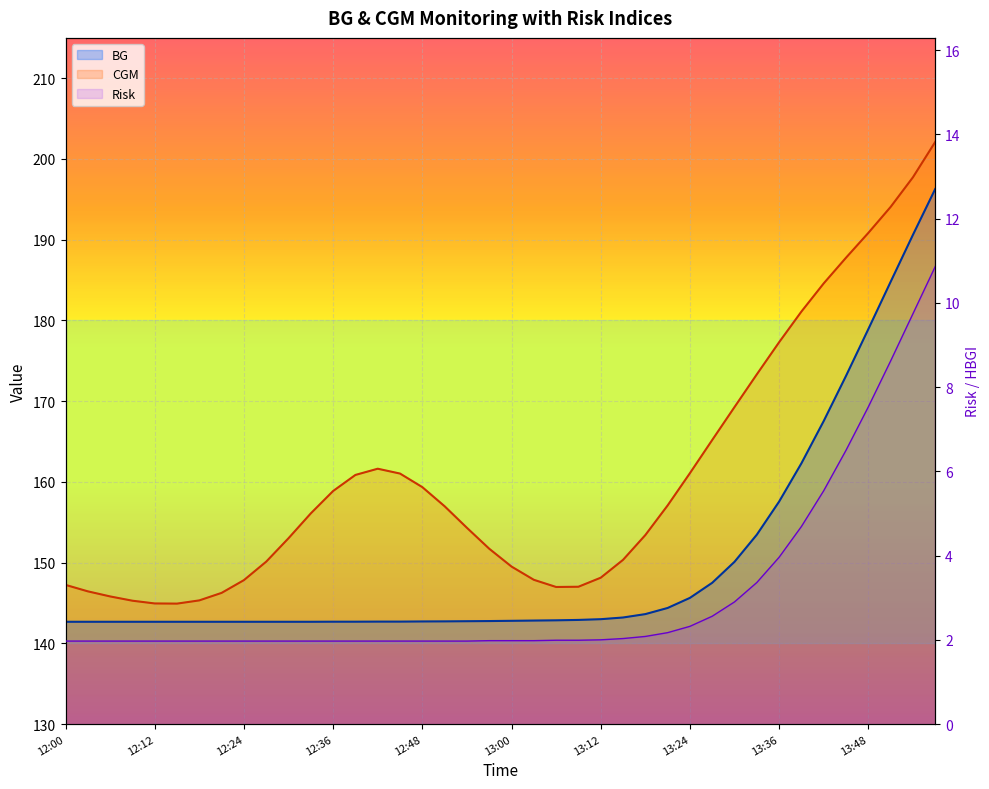

What is the spread (max minus min) of values at 13:03?

145.9